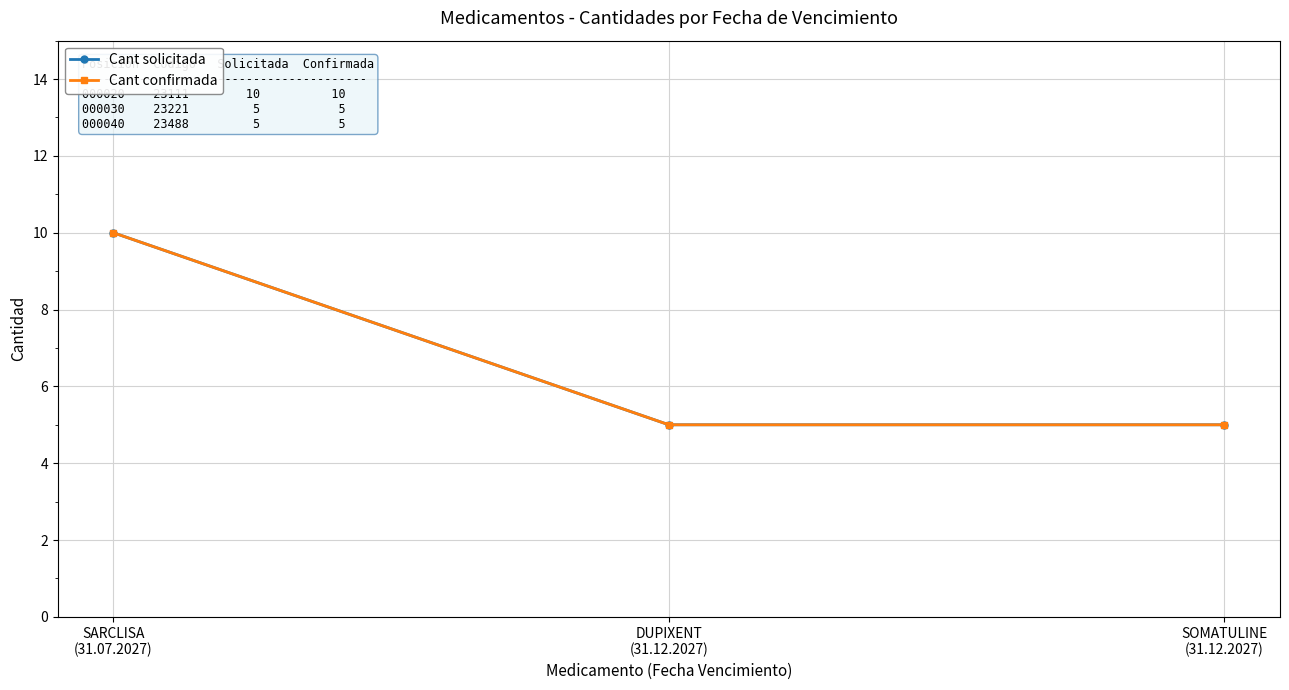

What is the sum of the Cant confirmada values at DUPIXENT
(31.12.2027) and SARCLISA
(31.07.2027)?

15